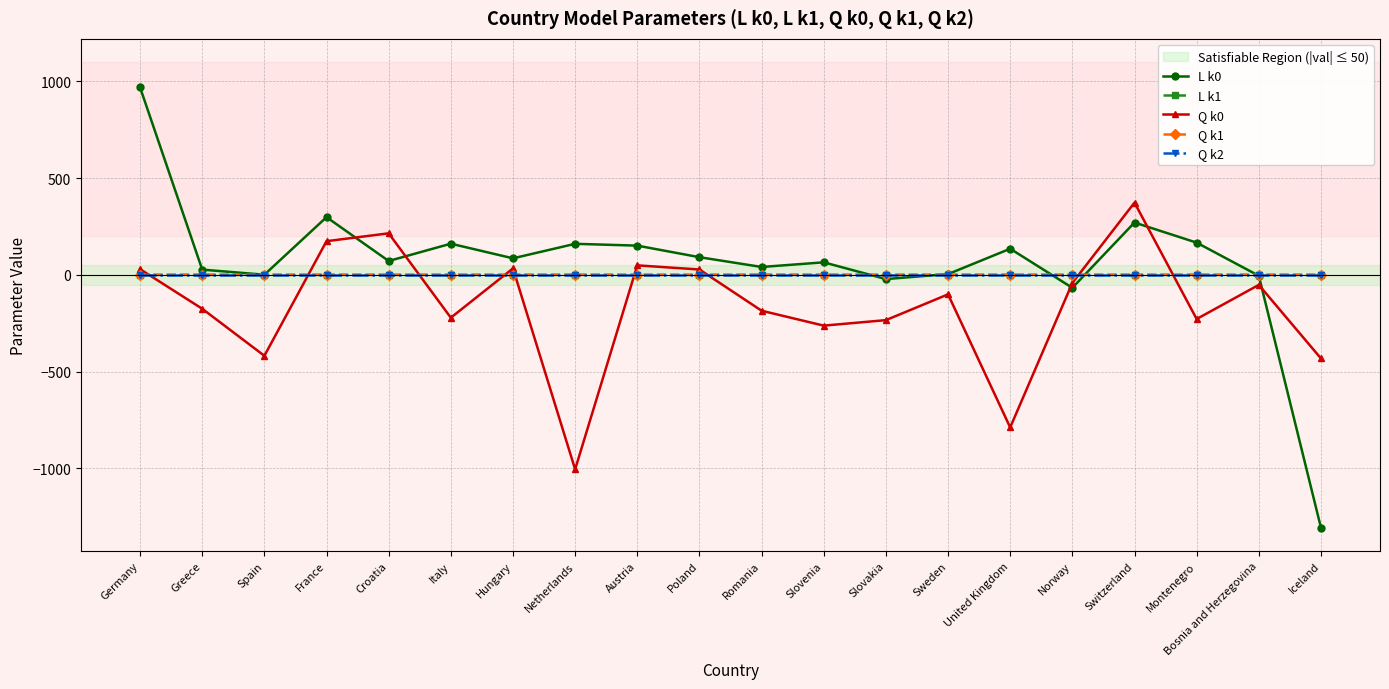

At which category is the sum across all series the highest?

Germany